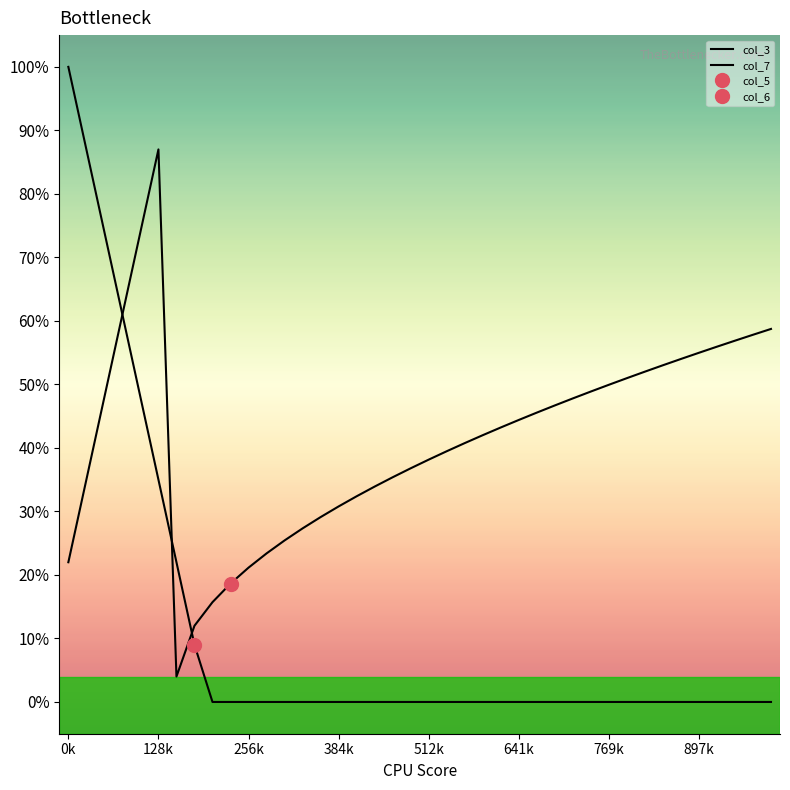

True or false: col_3 and col_7 intersect in this chart.

True